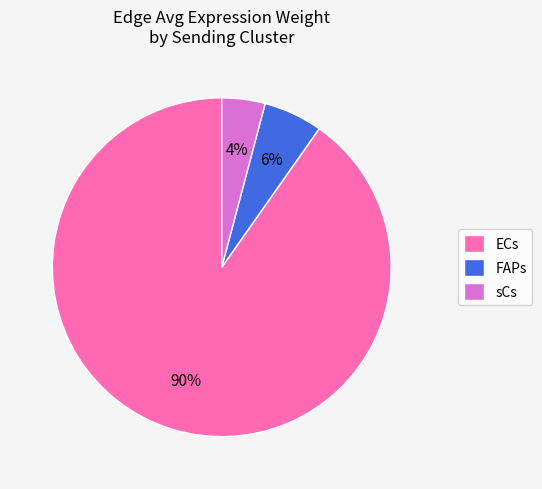

To the nearest percent, what is the combined percentage of FAPs and ECs?

96%